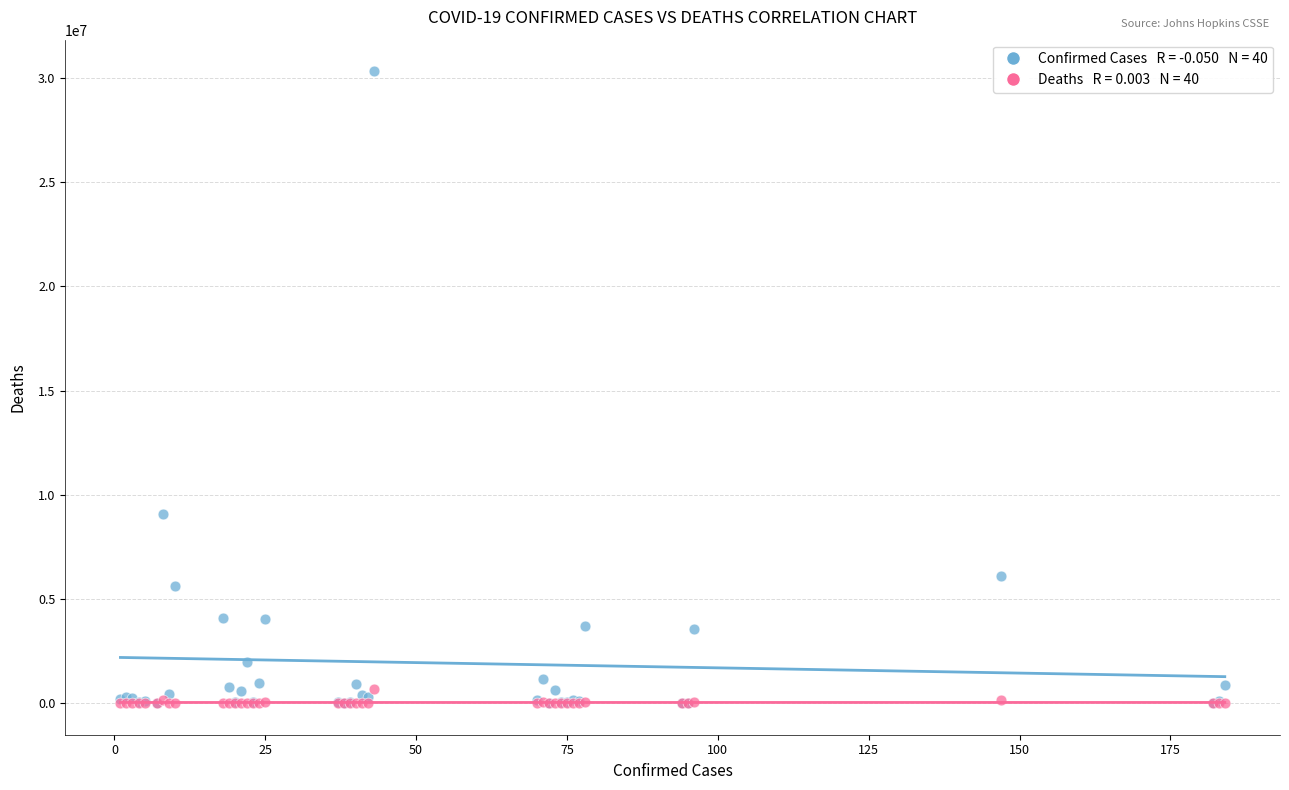

Across all series, what Y value is closest to 15165324?

9060923